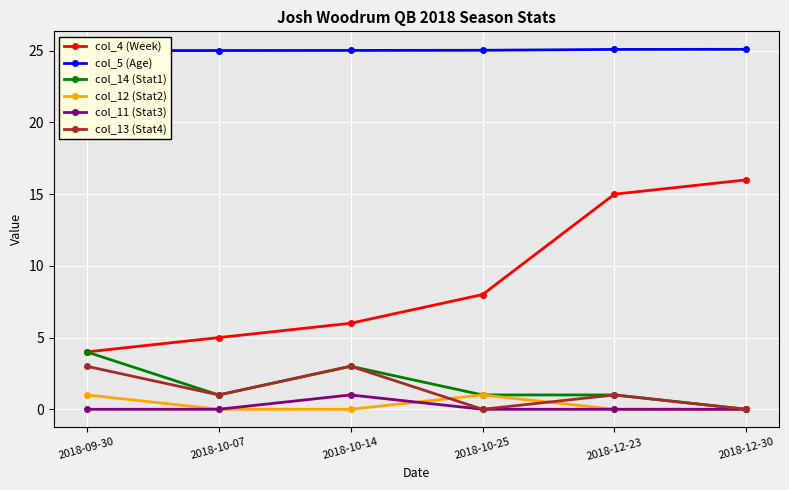

How many interior local peaks does the col_12 (Stat2) series have?

1